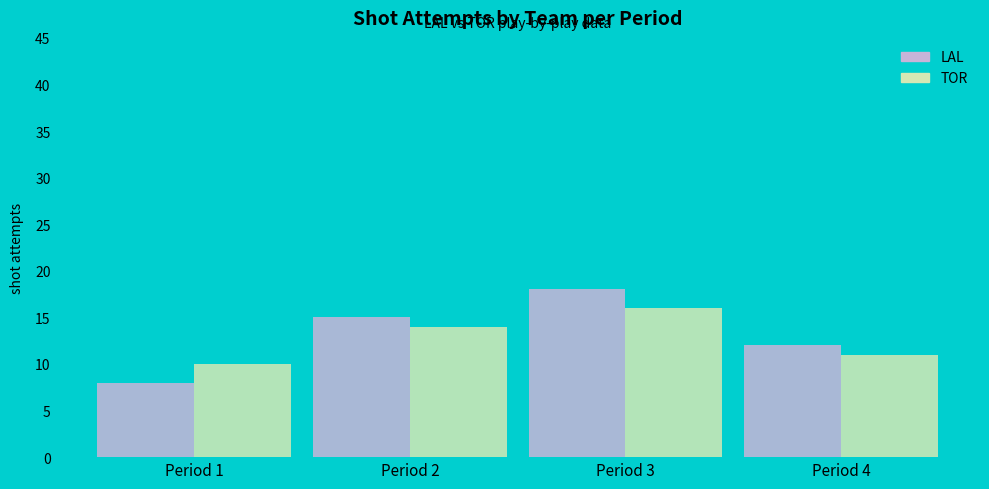

The LAL series shows 18 at Period 3. True or false?

True